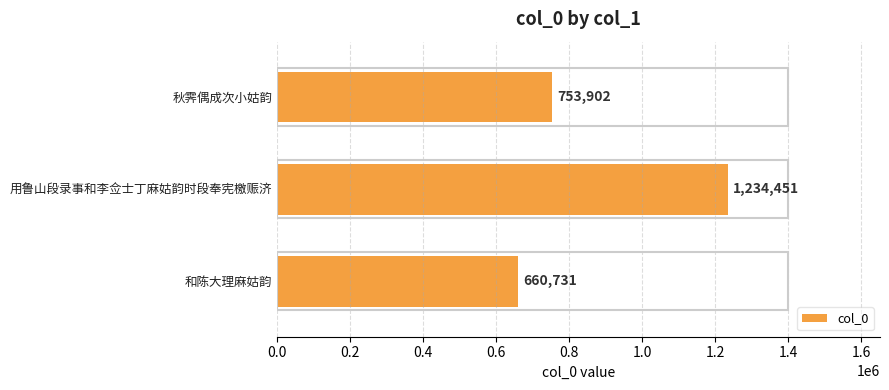

At which category does the chart reach its peak across all series?

用鲁山段录事和李佥士丁麻姑韵时段奉宪檄赈济